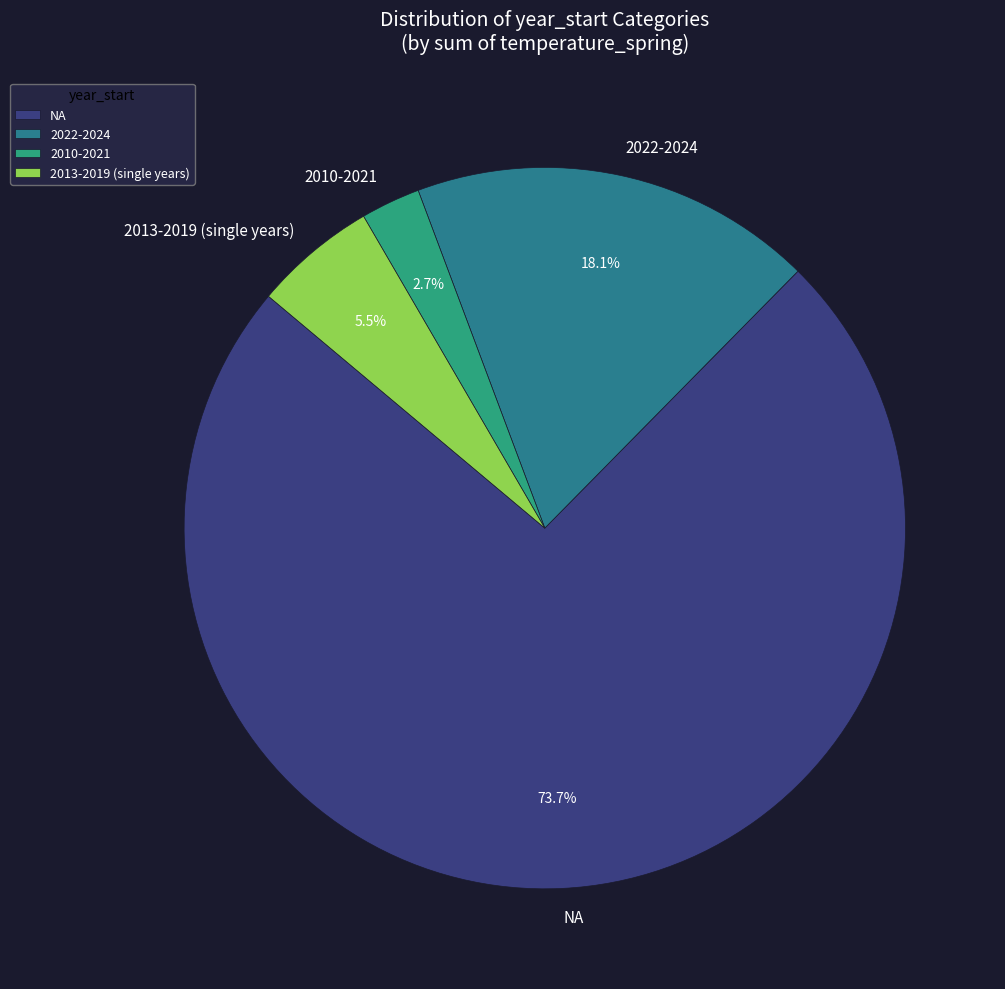

Which category has the biggest portion of the pie?

NA